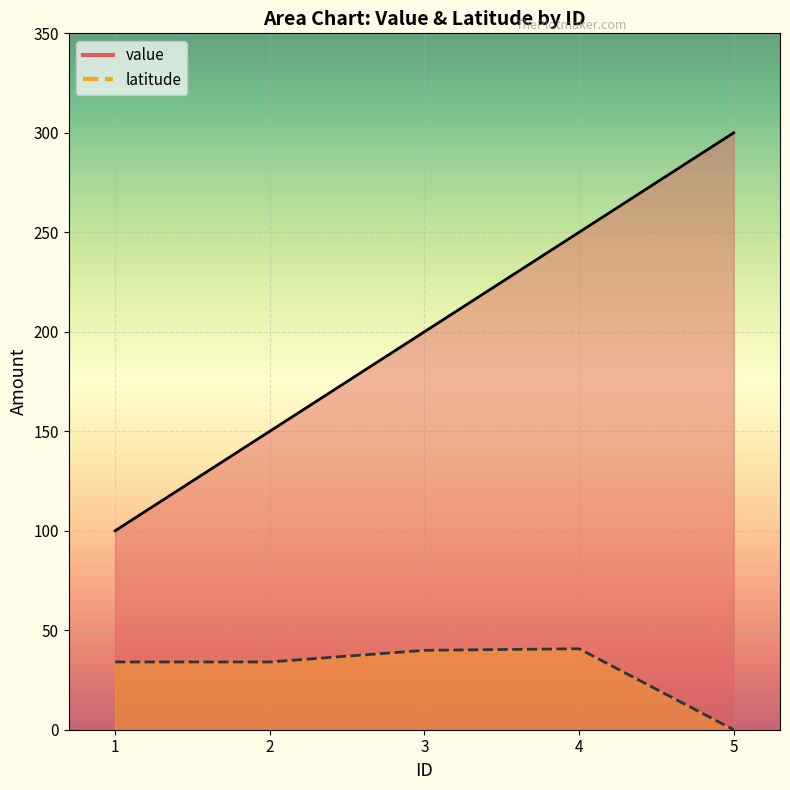

Reading left to right, what are all the values shown in this chart?

value: 100.0	150.0	200.0	250.0	300.0
latitude: 34.1	34.1	39.9	40.7	0.0